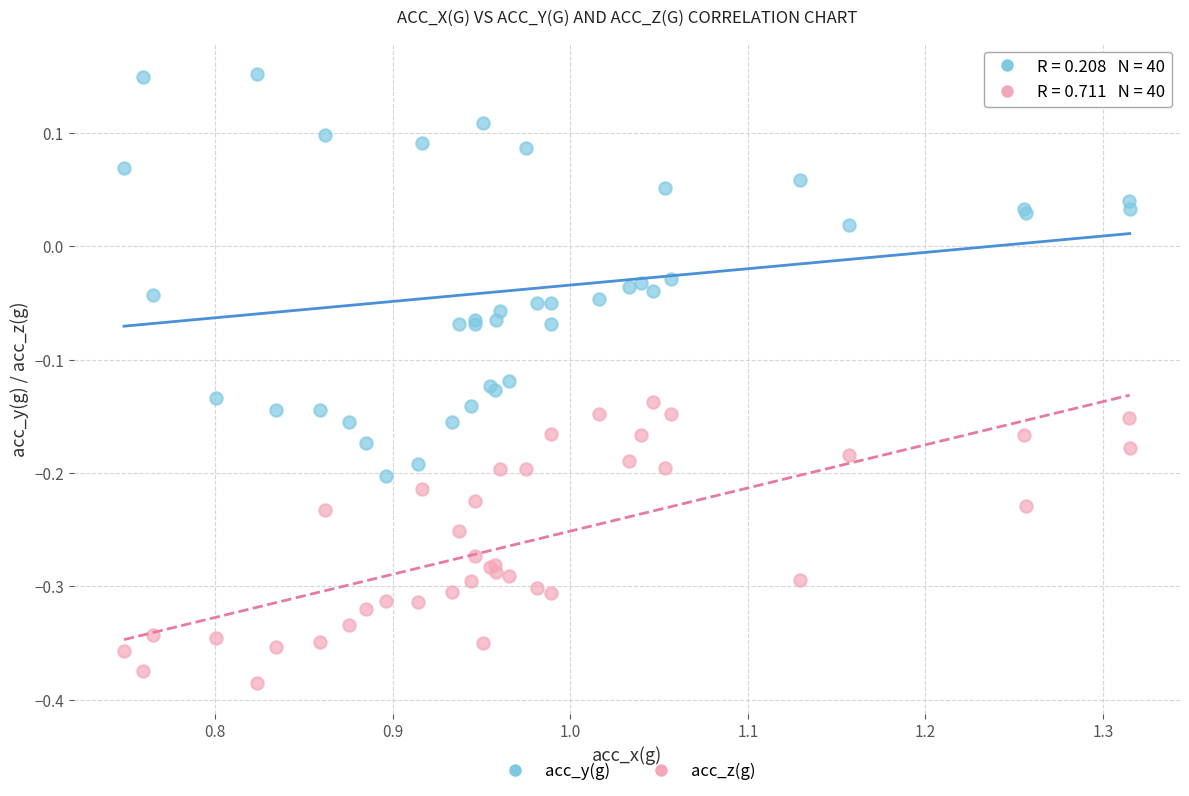

What are all the series names shown in the legend?

acc_y(g), acc_z(g)